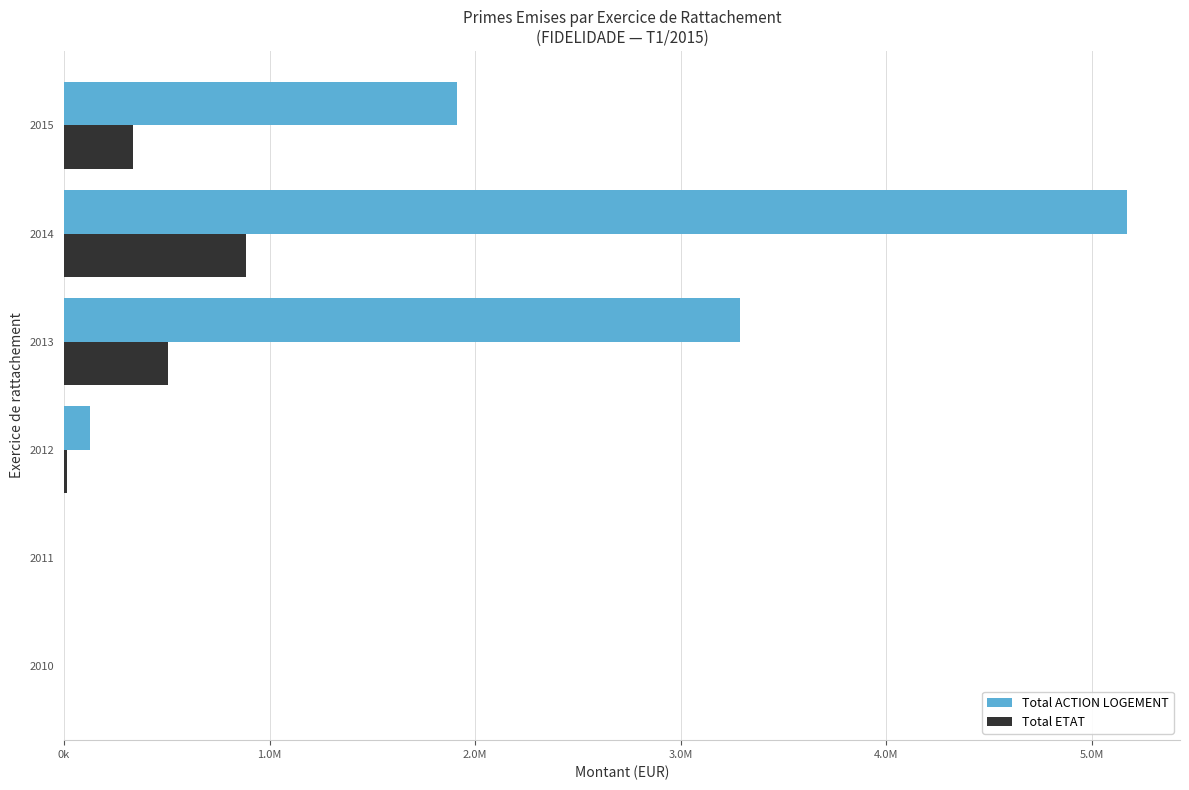

What are all the series names shown in the legend?

Total ACTION LOGEMENT, Total ETAT